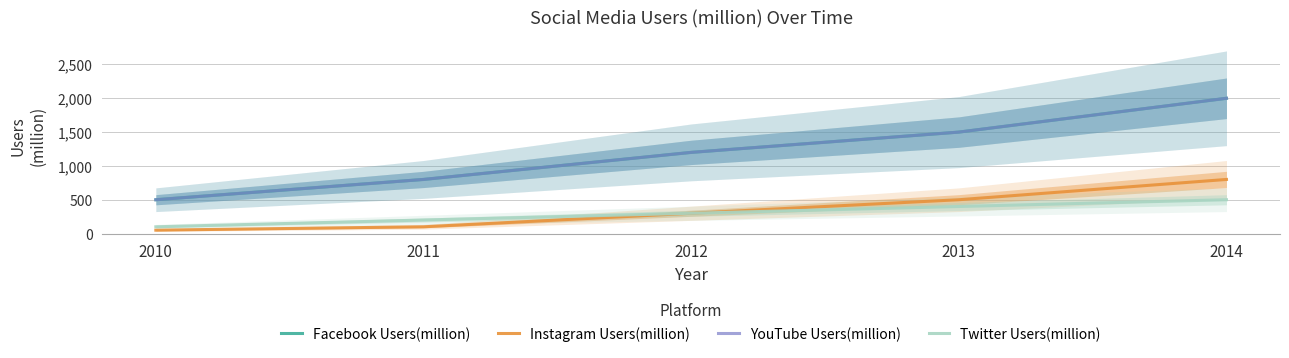

At 2011, list the series in order from smallest to largest.

Instagram Users(million), Twitter Users(million), Facebook Users(million), YouTube Users(million)